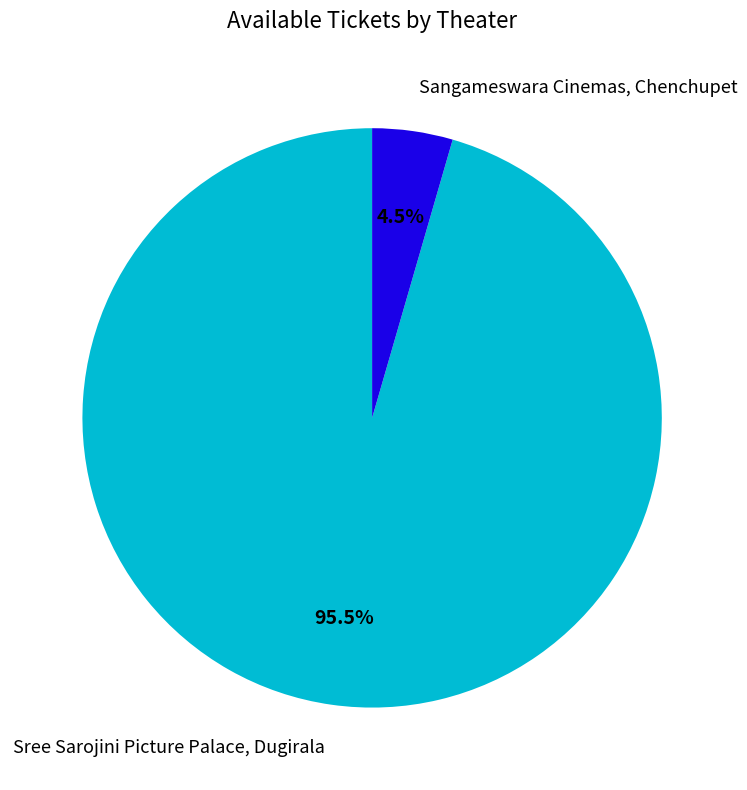

Count the number of slices in the pie.

2